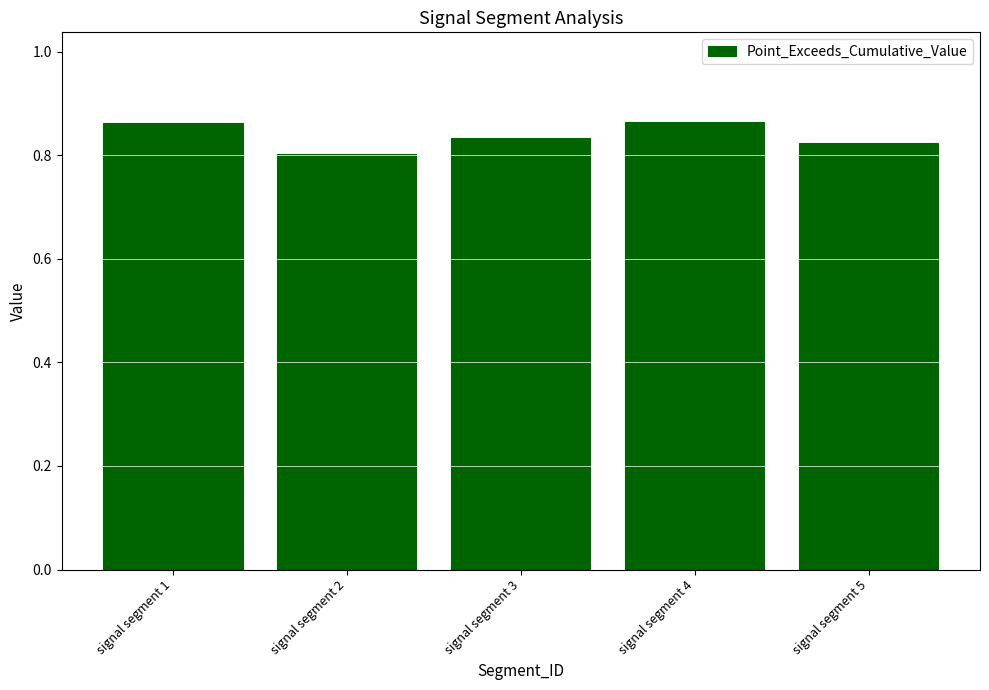

How many values are between 0 and 1?

5